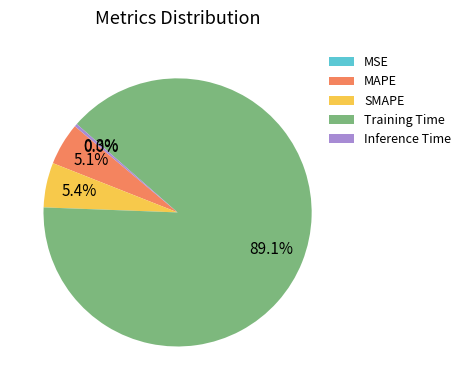

What is the largest slice in the pie chart?

Training Time